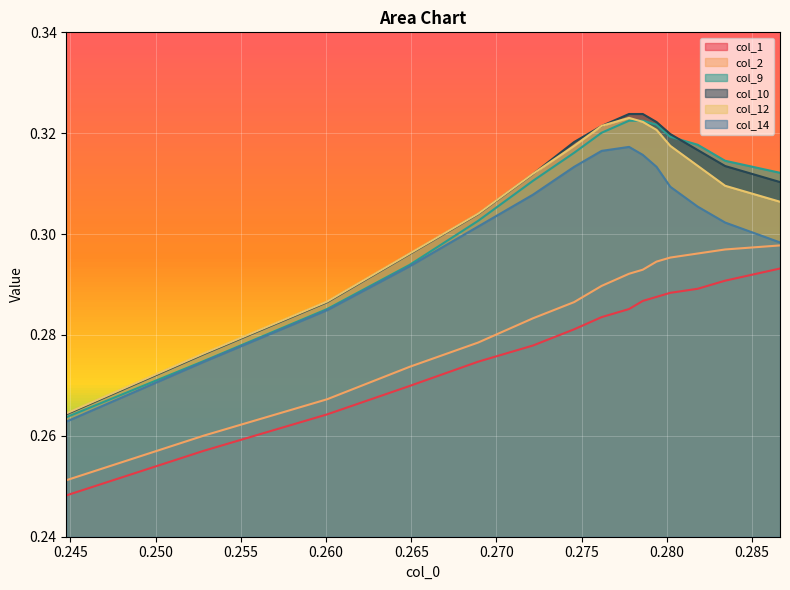

True or false: col_10 and col_1 intersect in this chart.

False